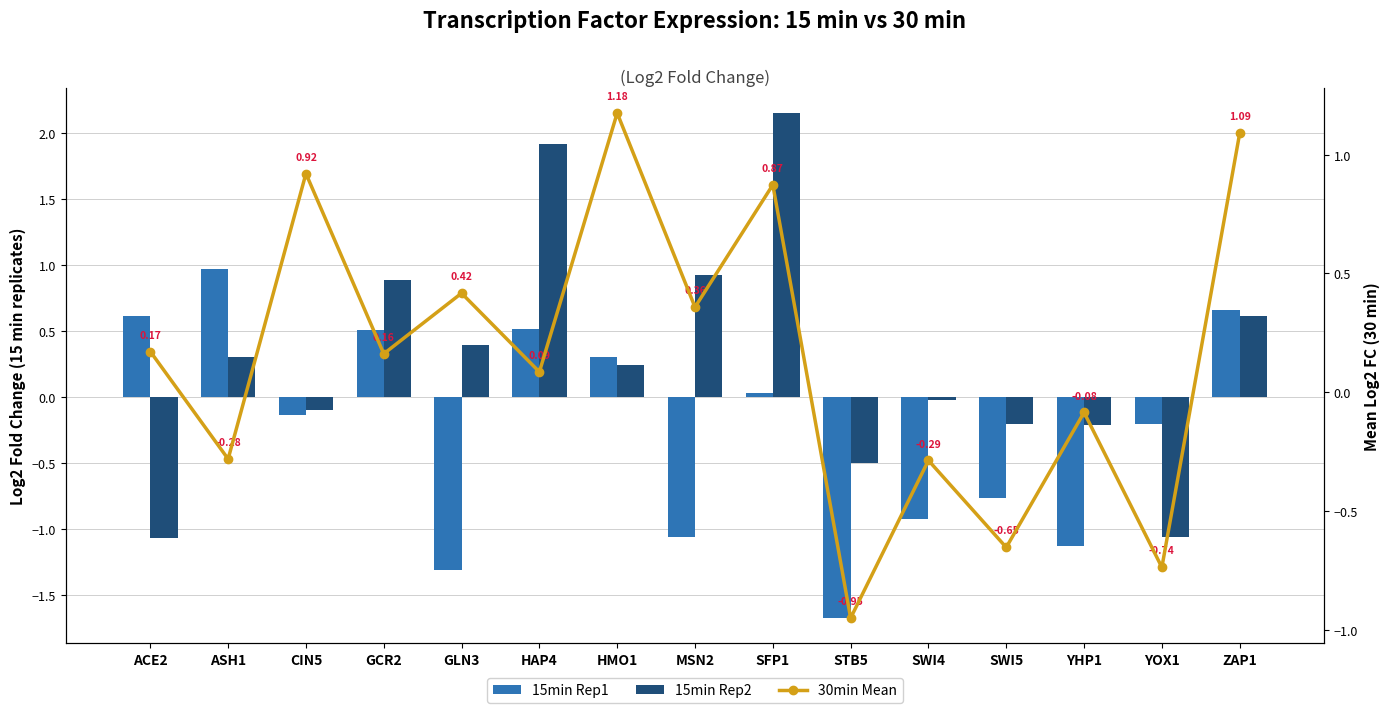

What is the minimum value for 15min Rep1?

-1.7